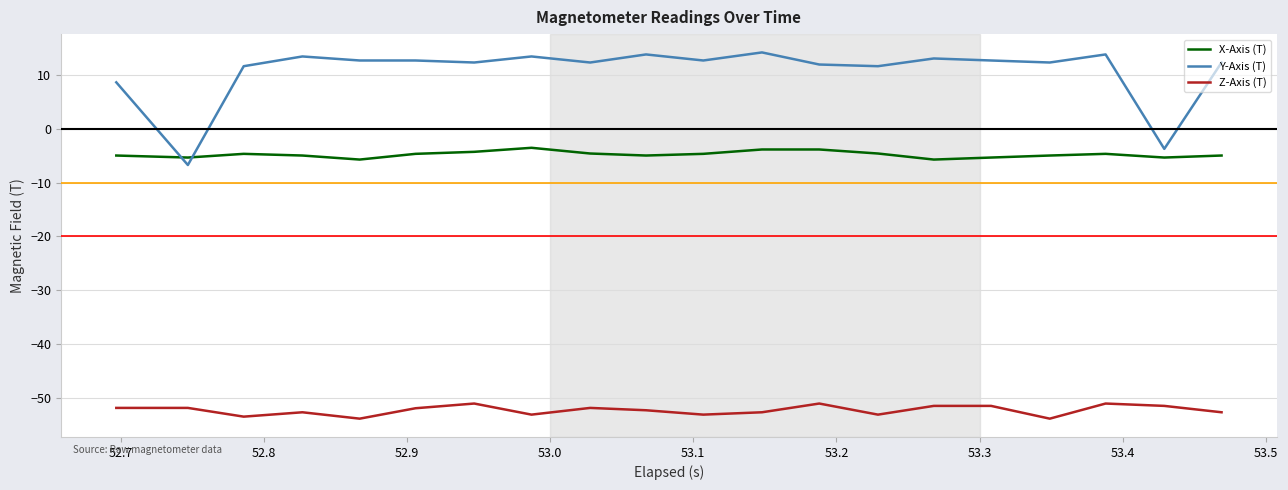

What is the difference between the maximum and minimum values in the Z-Axis (T) series?

2.8